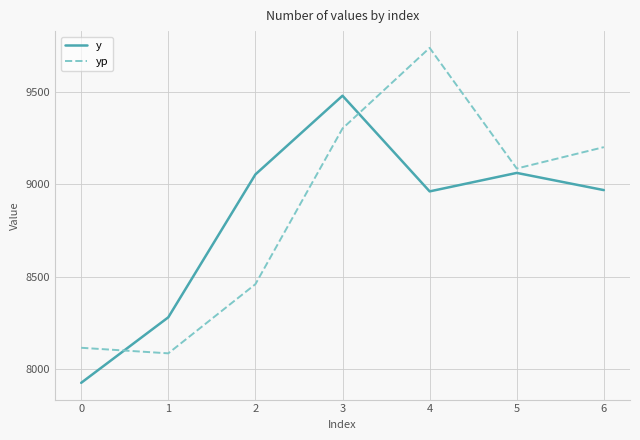

At which category is the sum across all series the highest?

3